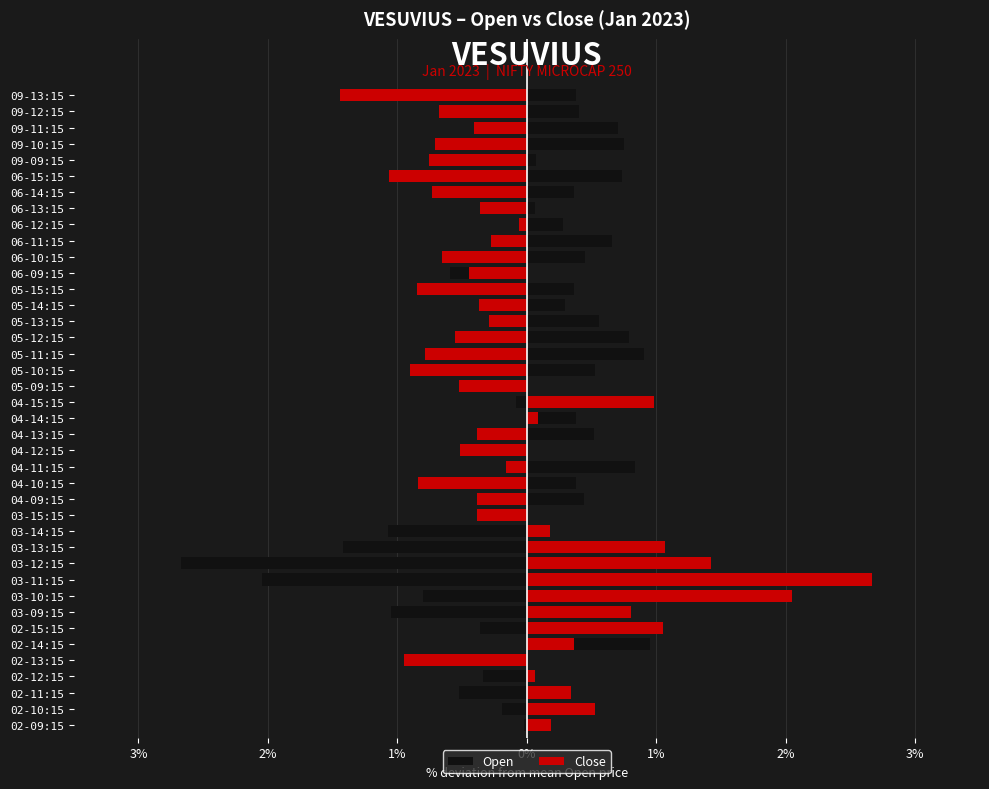

Which series has the largest range (max minus min)?

Close